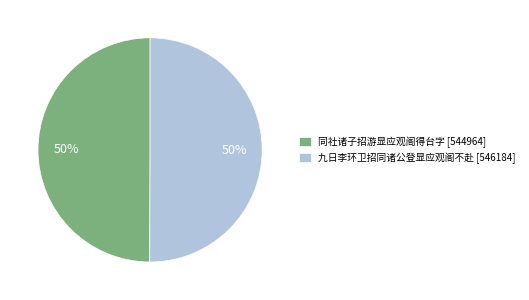

How many segments does this pie chart have?

2